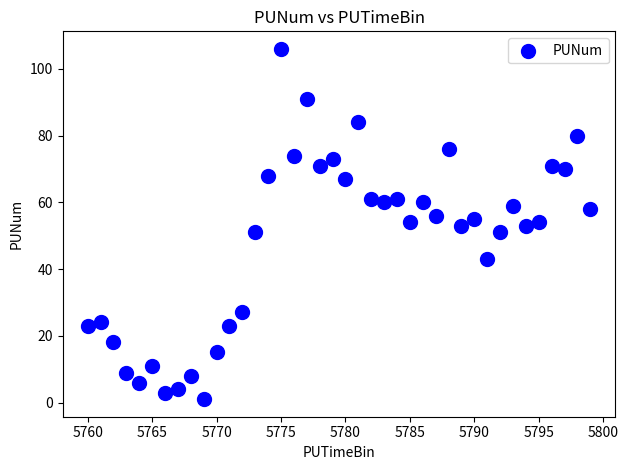

What is the range of X values (max minus min)?

39